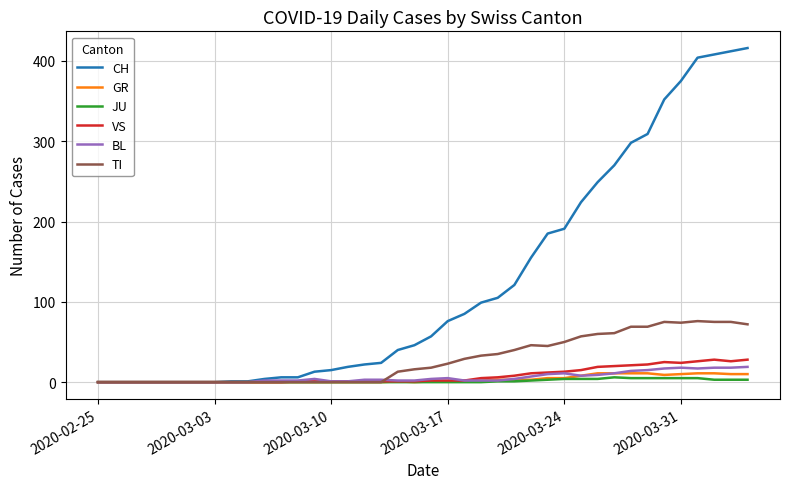

Which series has the widest spread of values?

CH